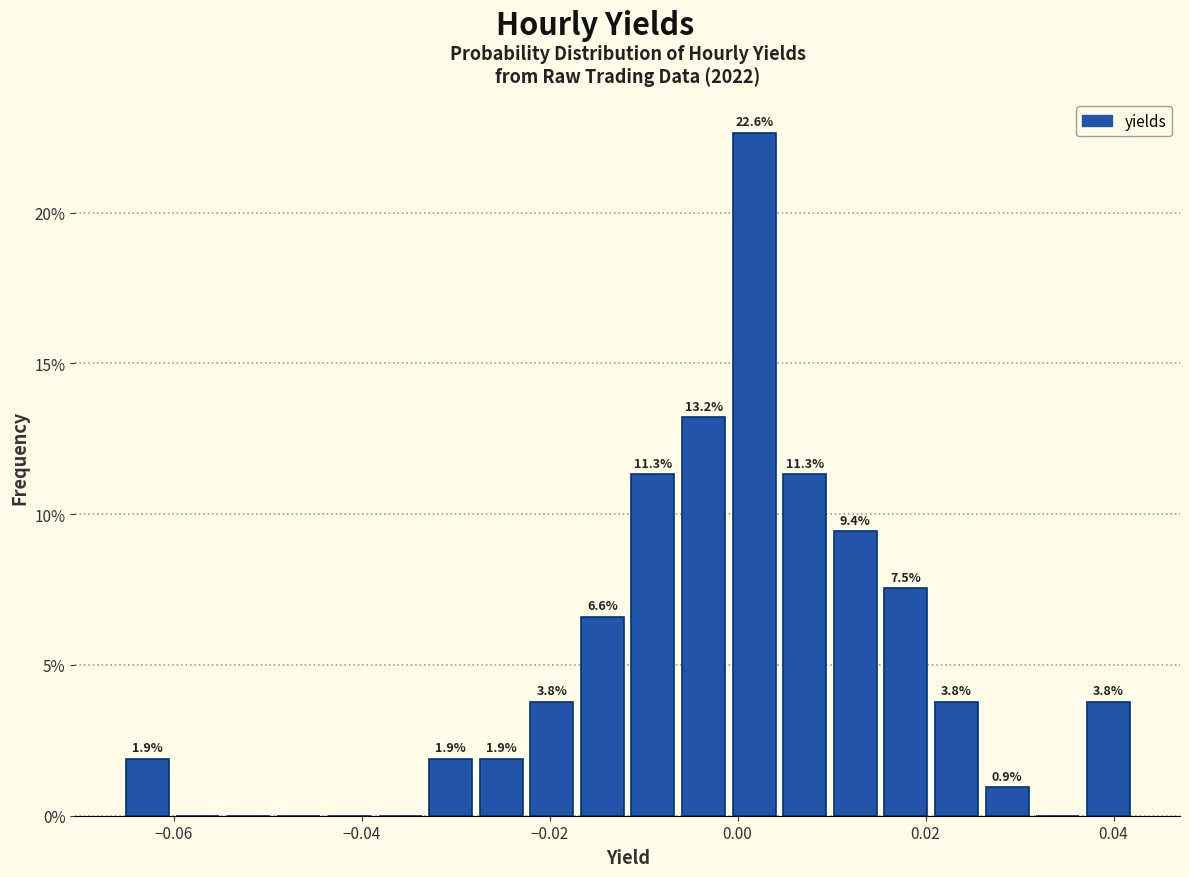

Around what value on the x-axis is the tallest bar? Give the approximate position of its centre, as read against the axis.

0.002